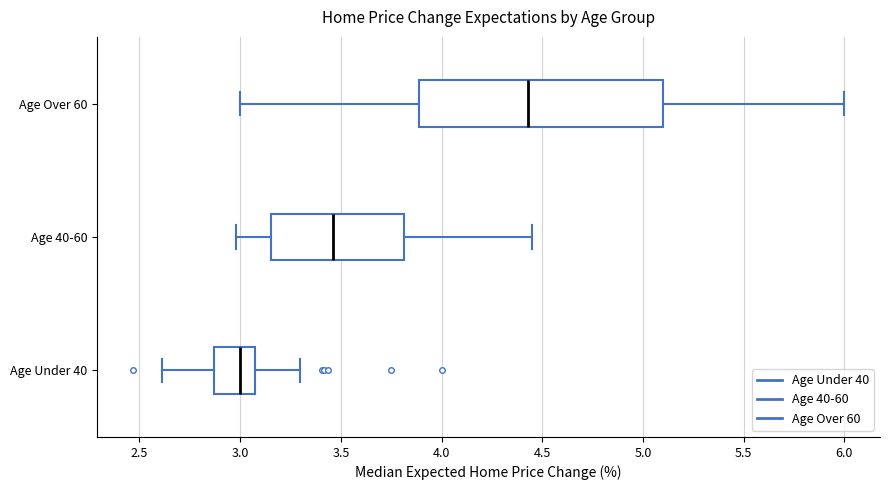

Comparing the boxes themselves (not the whiskers), which one is the widest?

Age Over 60